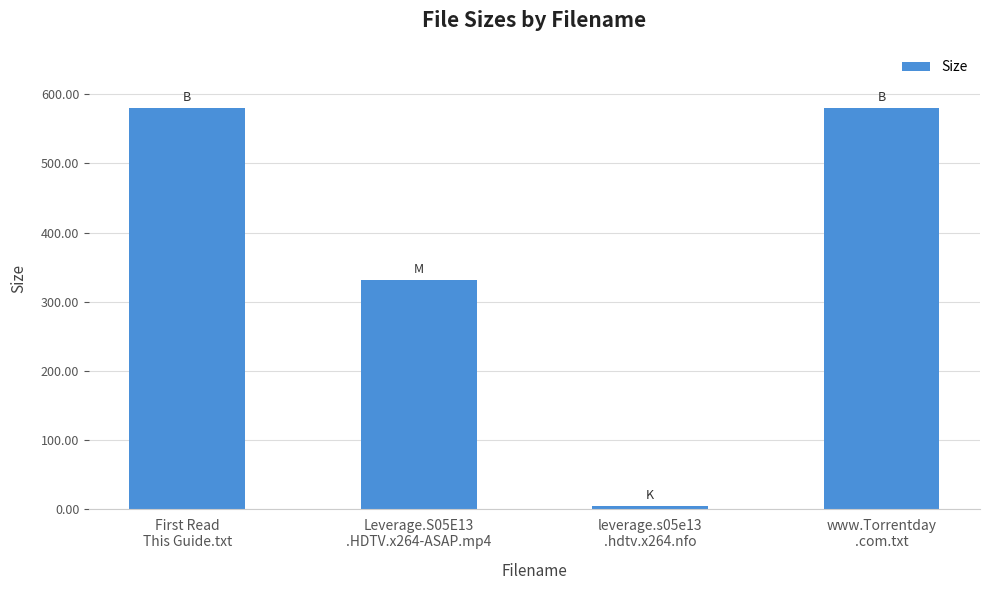

What is the change in value from Leverage.S05E13
.HDTV.x264-ASAP.mp4 to www.Torrentday
.com.txt?

+248.9